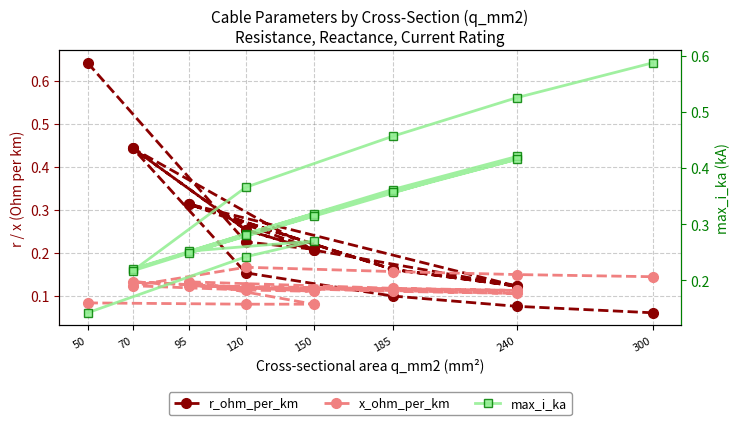

What is the total value across all series at 185?

0.6